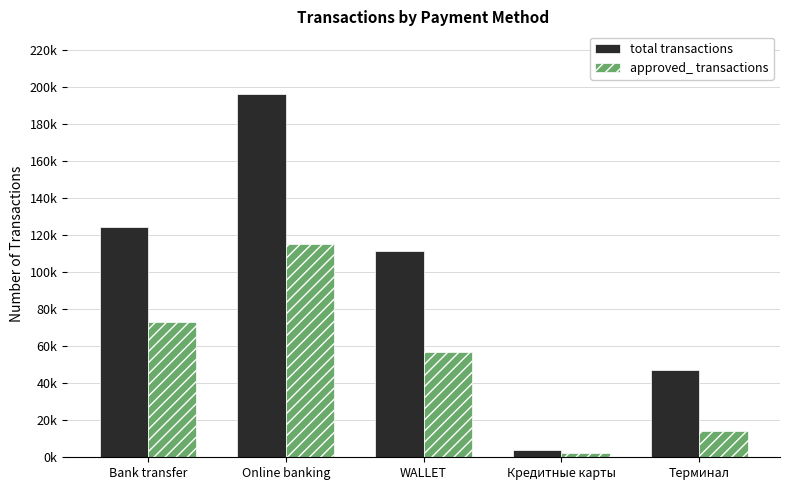

Reading right to left, what are all the values shown in this chart?

total transactions: 47186	4170	111442	196075	124517
approved_ transactions: 14406	2104	56866	115049	72895